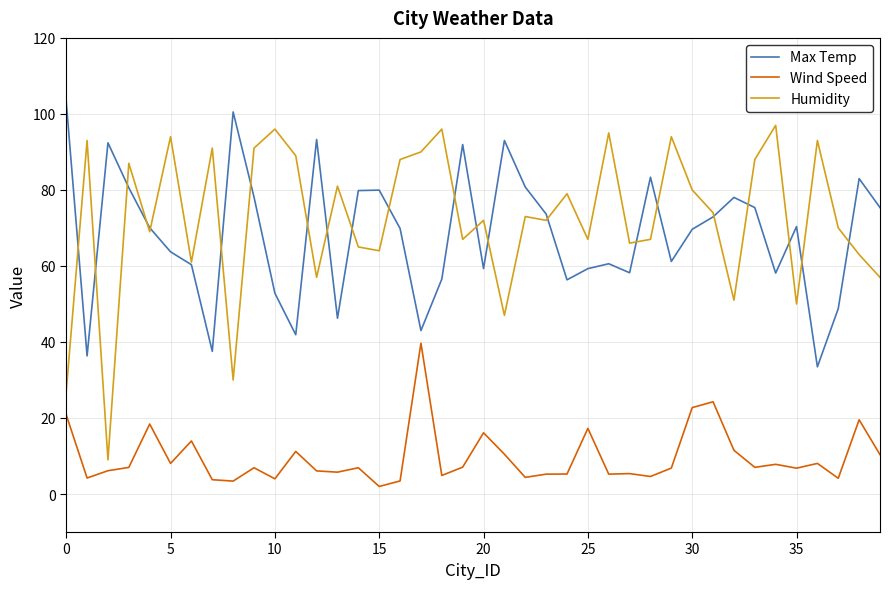

What is the smallest value displayed?

2.0